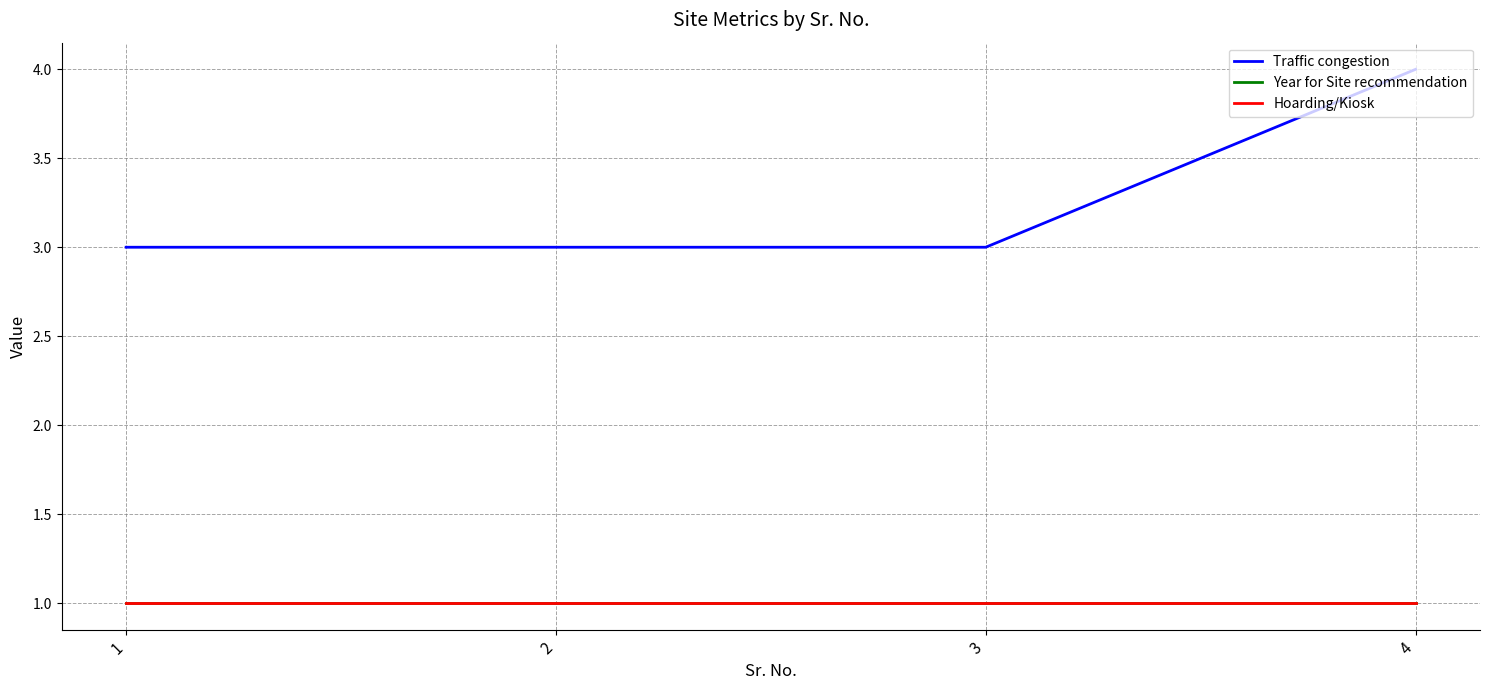

Is this an area chart (filled region under the line)?

No